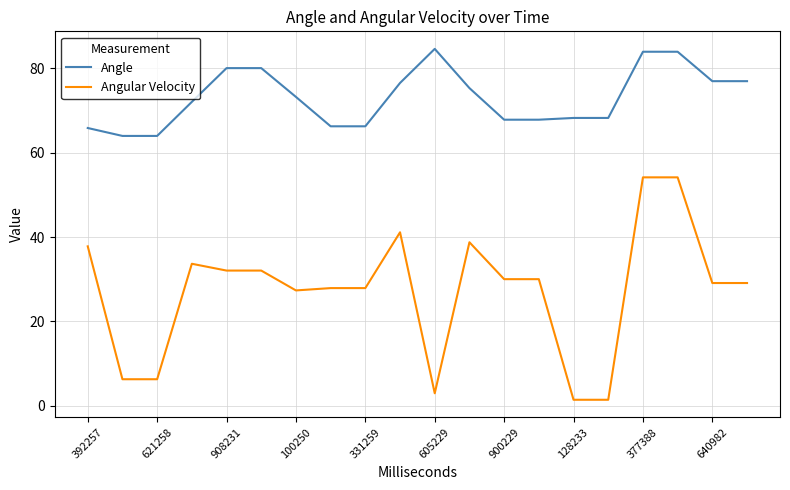

Which series has the largest range (max minus min)?

Angular Velocity